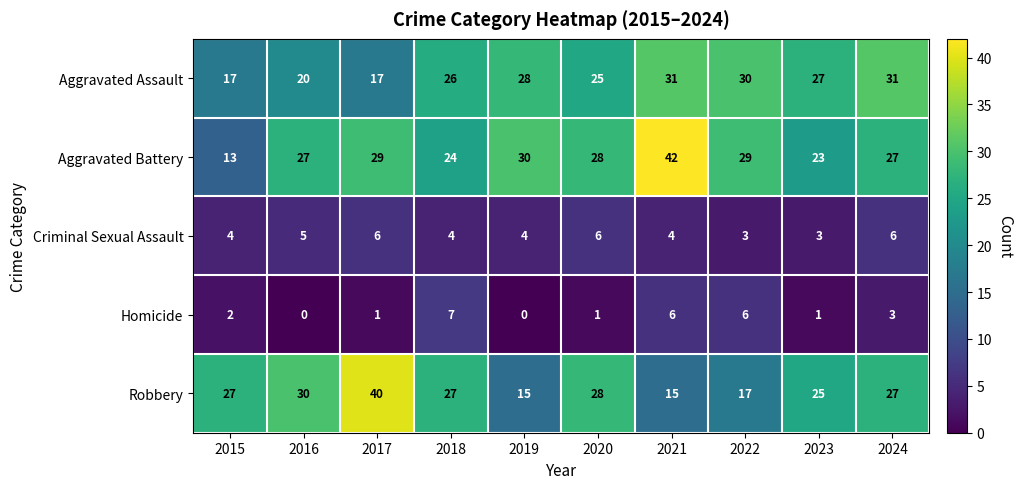

What is the minimum value for Robbery?

15